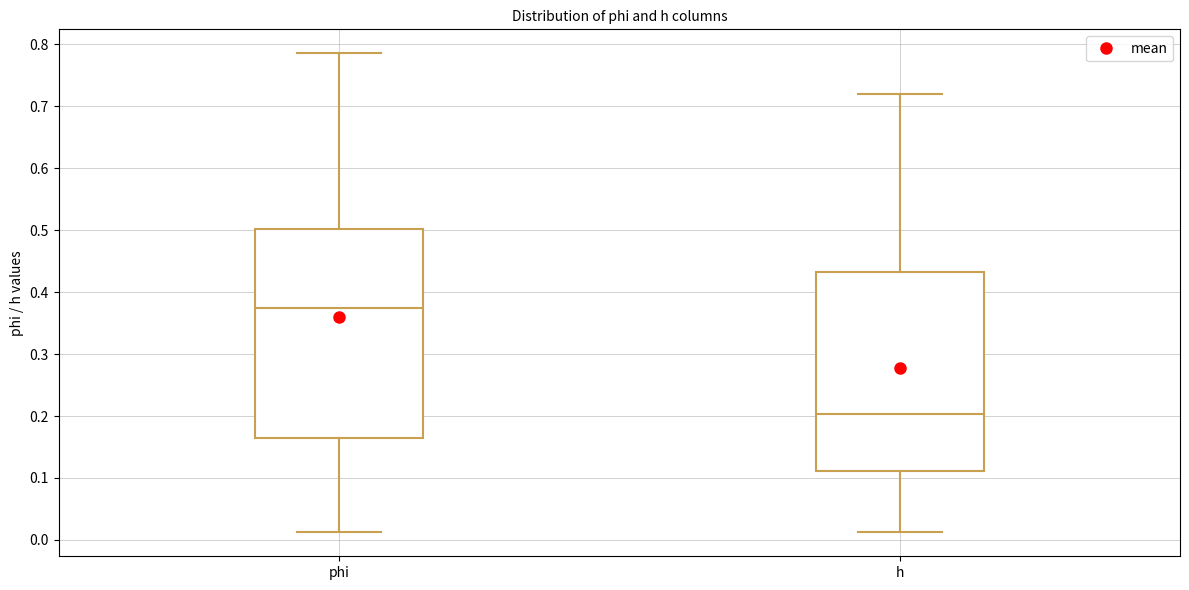

Reading left to right, transcribe this box plot: for each box, give where its median line is, the range the box spans, and where its two whiskers end, as read against the y-axis. The values are not printed on the chart, so give them approximately, as read against the axis.

phi: median 0.37, box 0.16 to 0.50, whiskers 0.01 to 0.79
h: median 0.20, box 0.11 to 0.43, whiskers 0.01 to 0.72